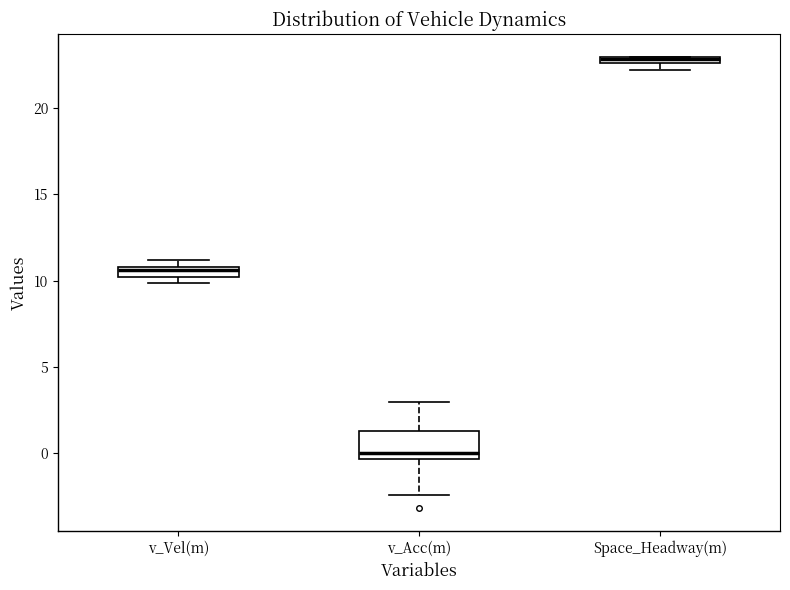

Comparing the boxes themselves (not the whiskers), which one is the tallest?

v_Acc(m)